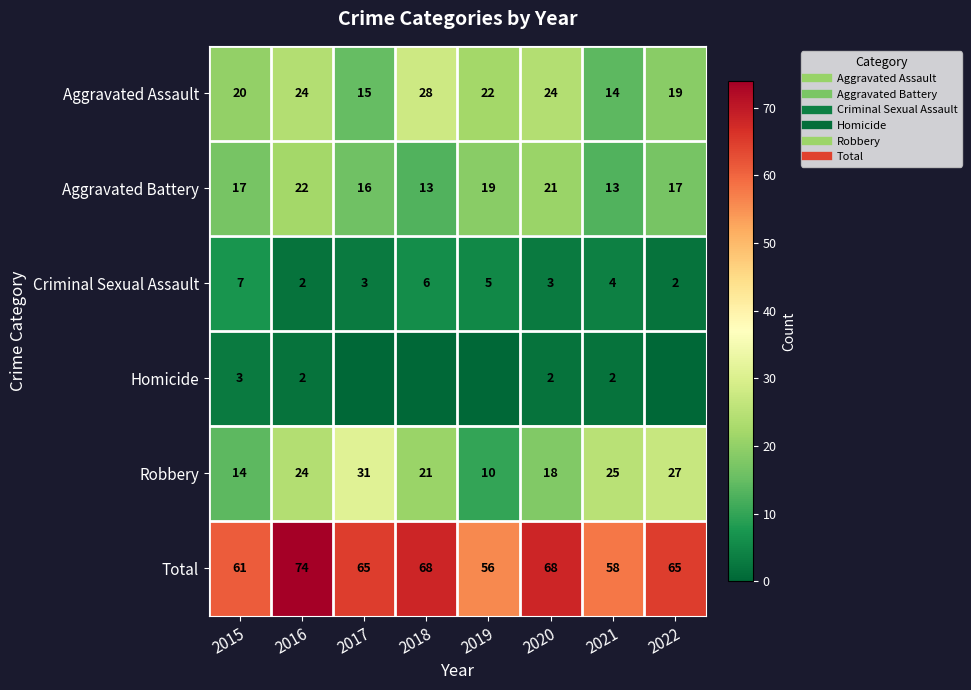

At which category is the sum across all series the highest?

2016